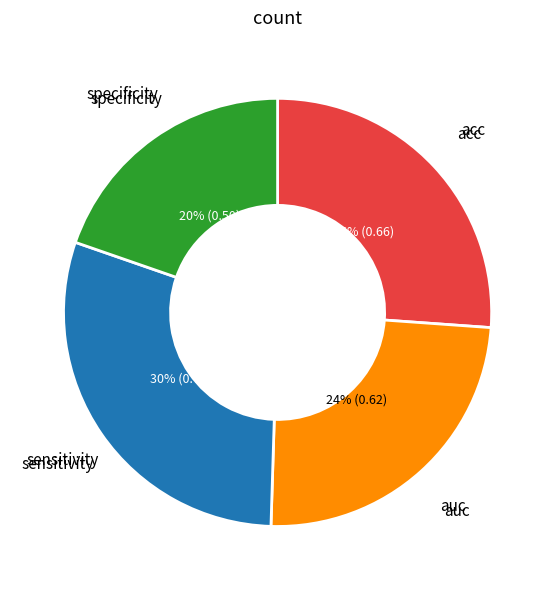

To the nearest percent, what is the average slice percentage?

25%